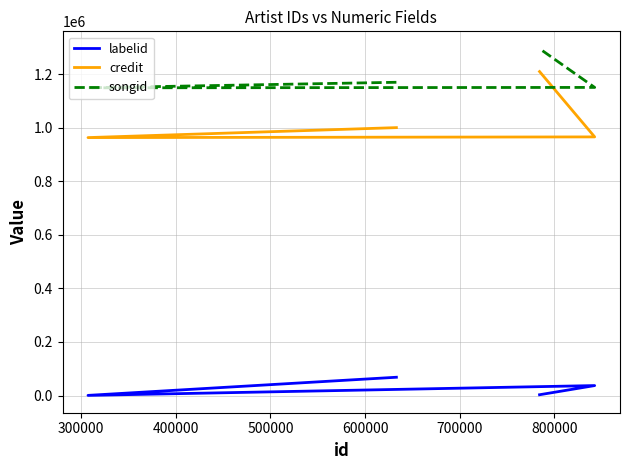

How many interior local valleys does the songid series have?

1